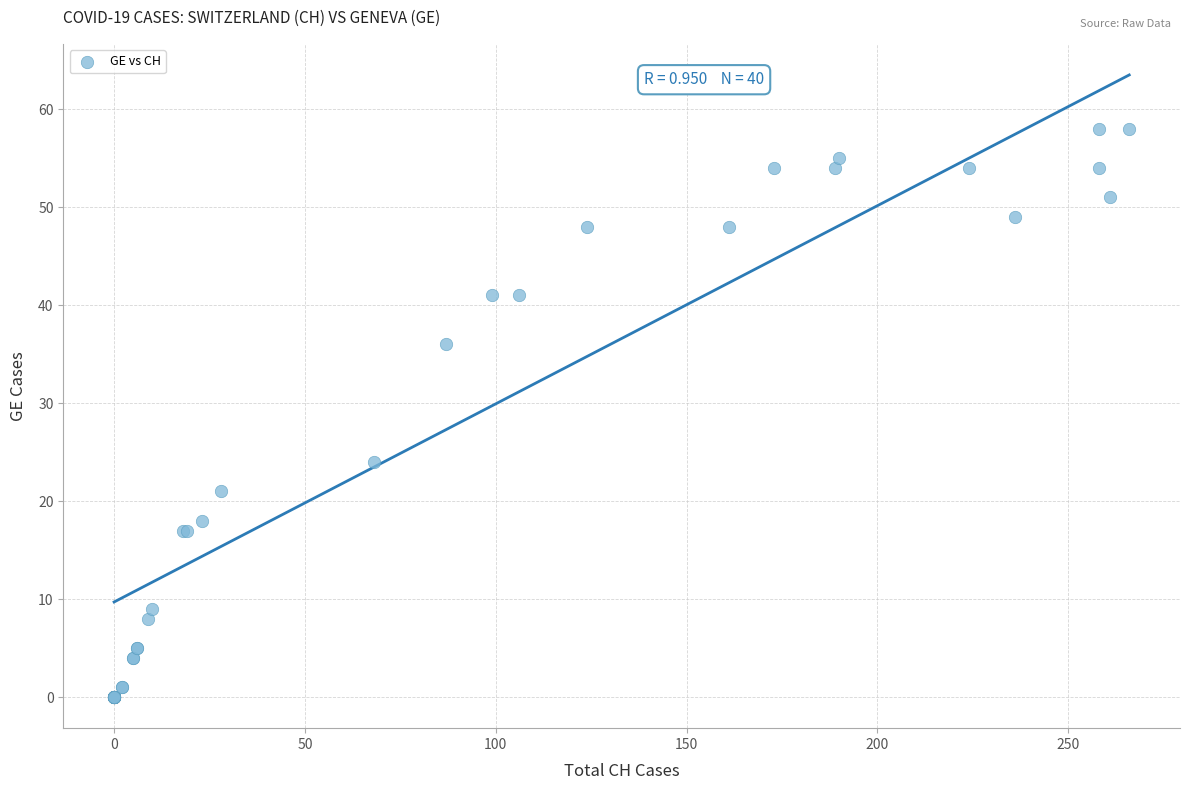

What Y value in the scatter plot is closest to 29?

24